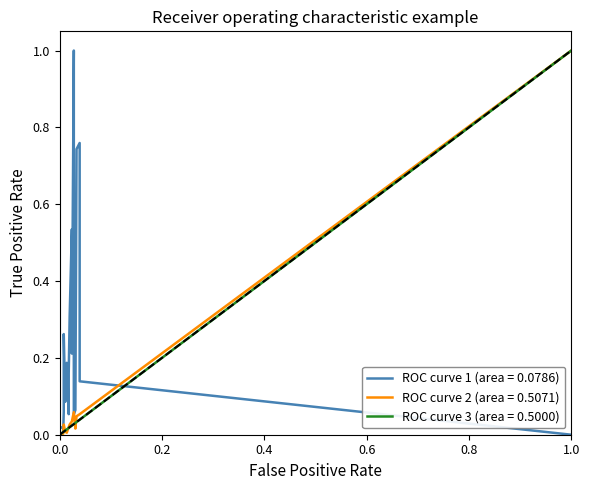

Count the number of categories in the chart.

20